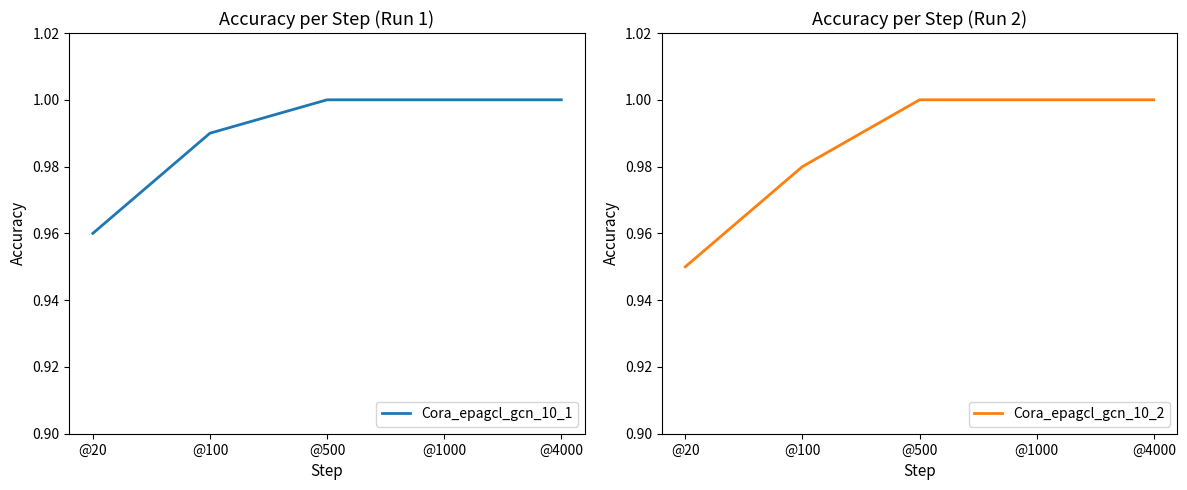

How many lines are shown in the chart?

2